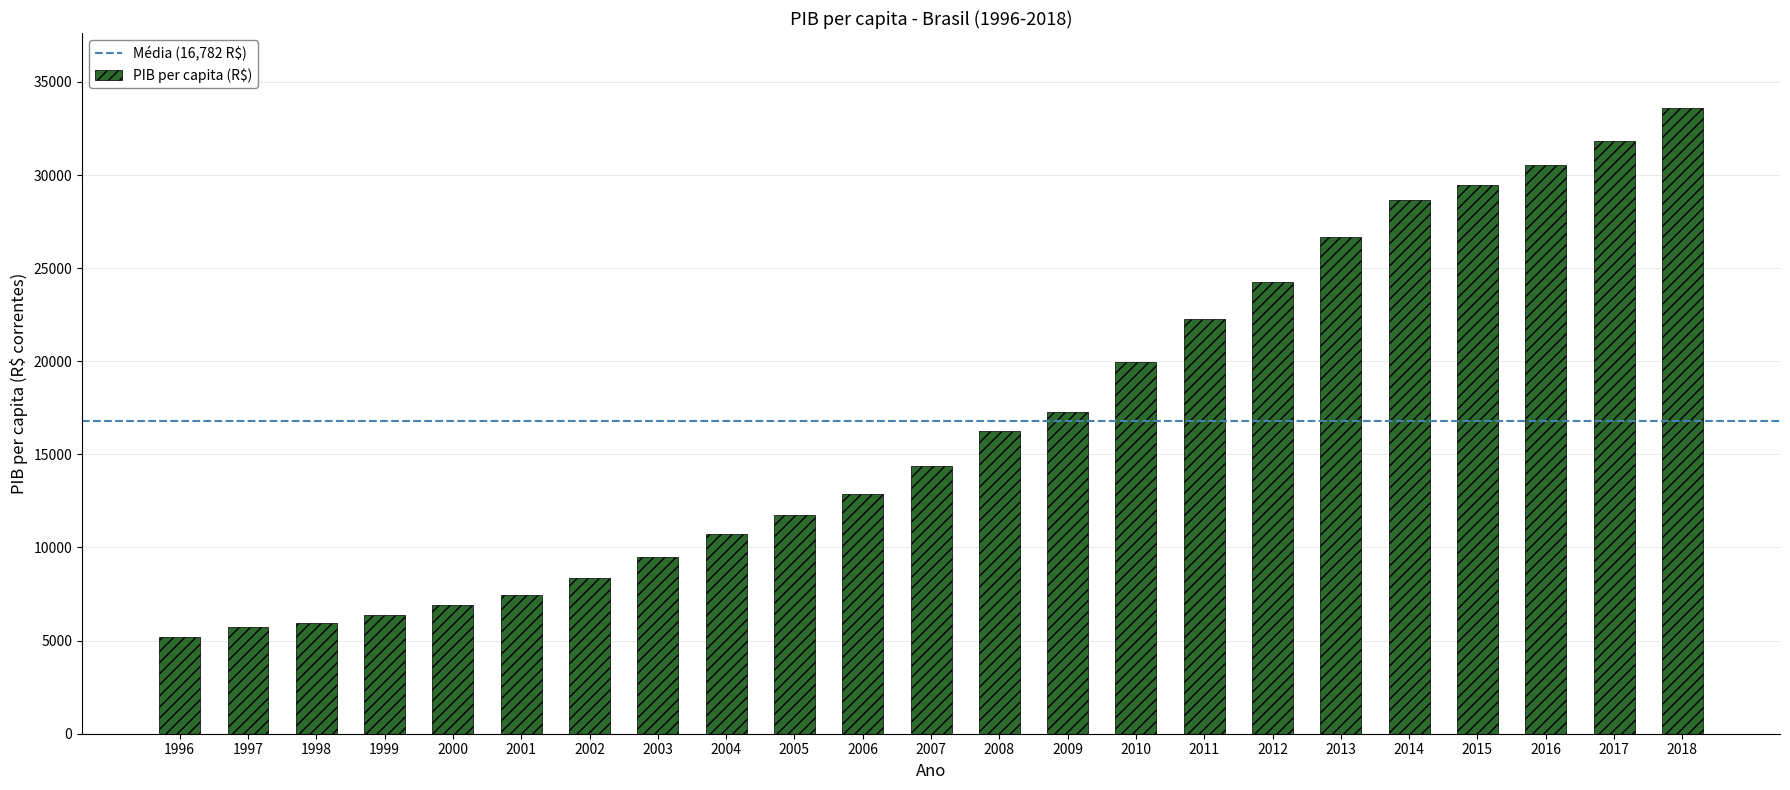

What is the difference between the values at 1996 and 2008?

11061.5